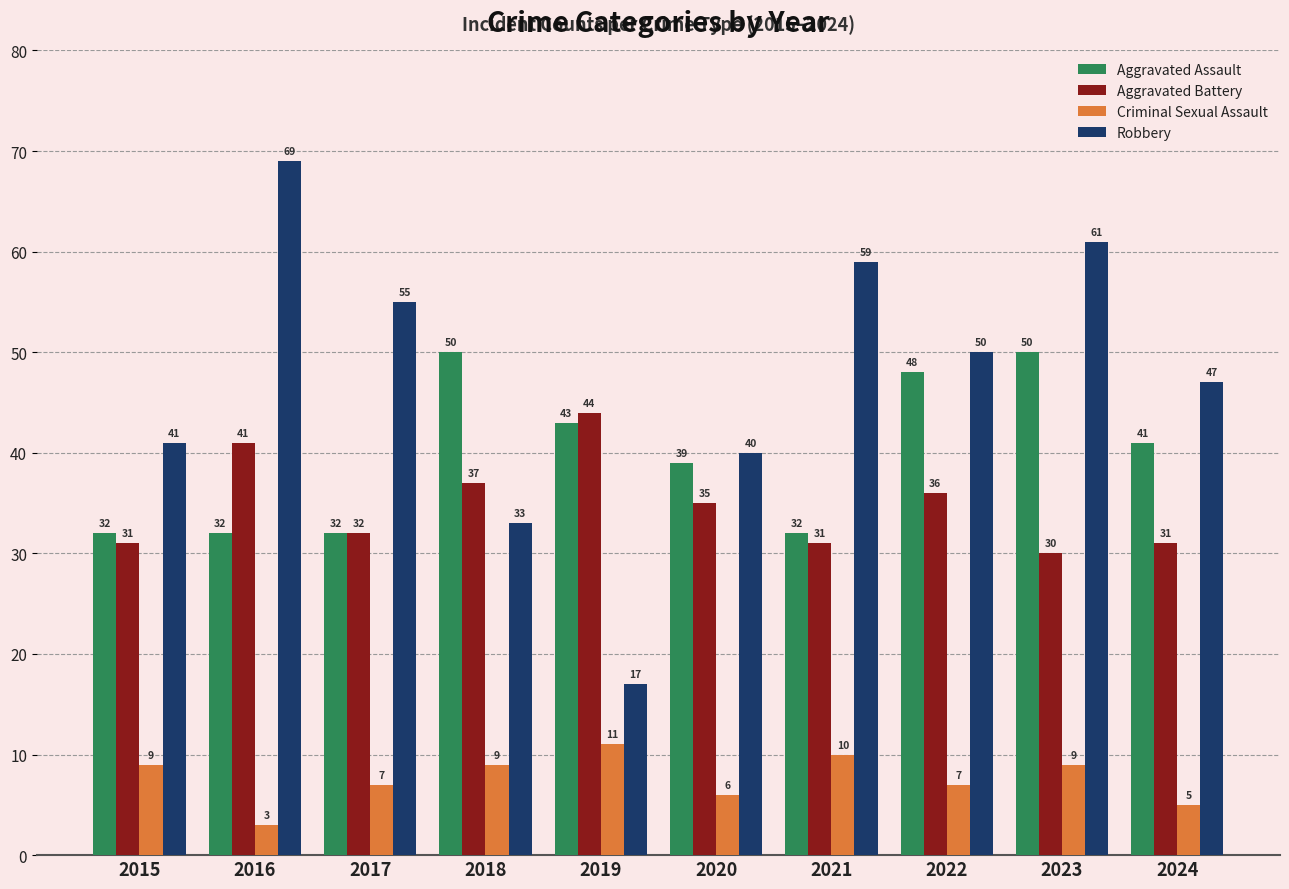

What is the minimum value shown in the chart?

3